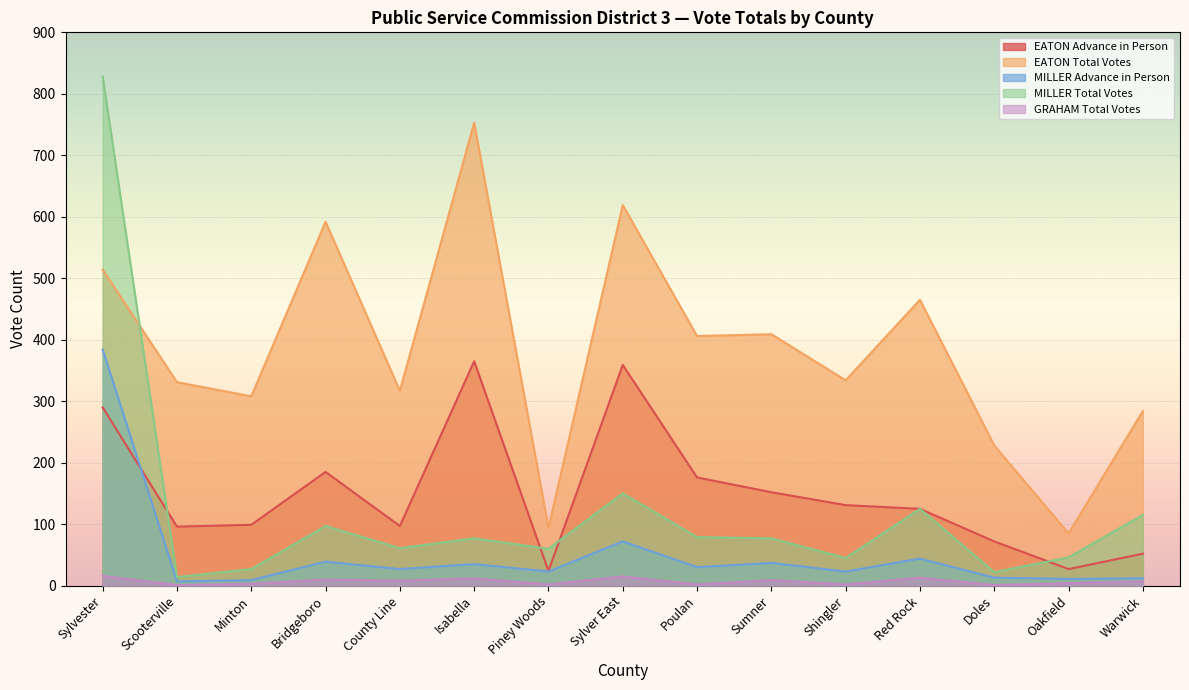

Is it true that MILLER Advance in Person equals 12 at Warwick?

True